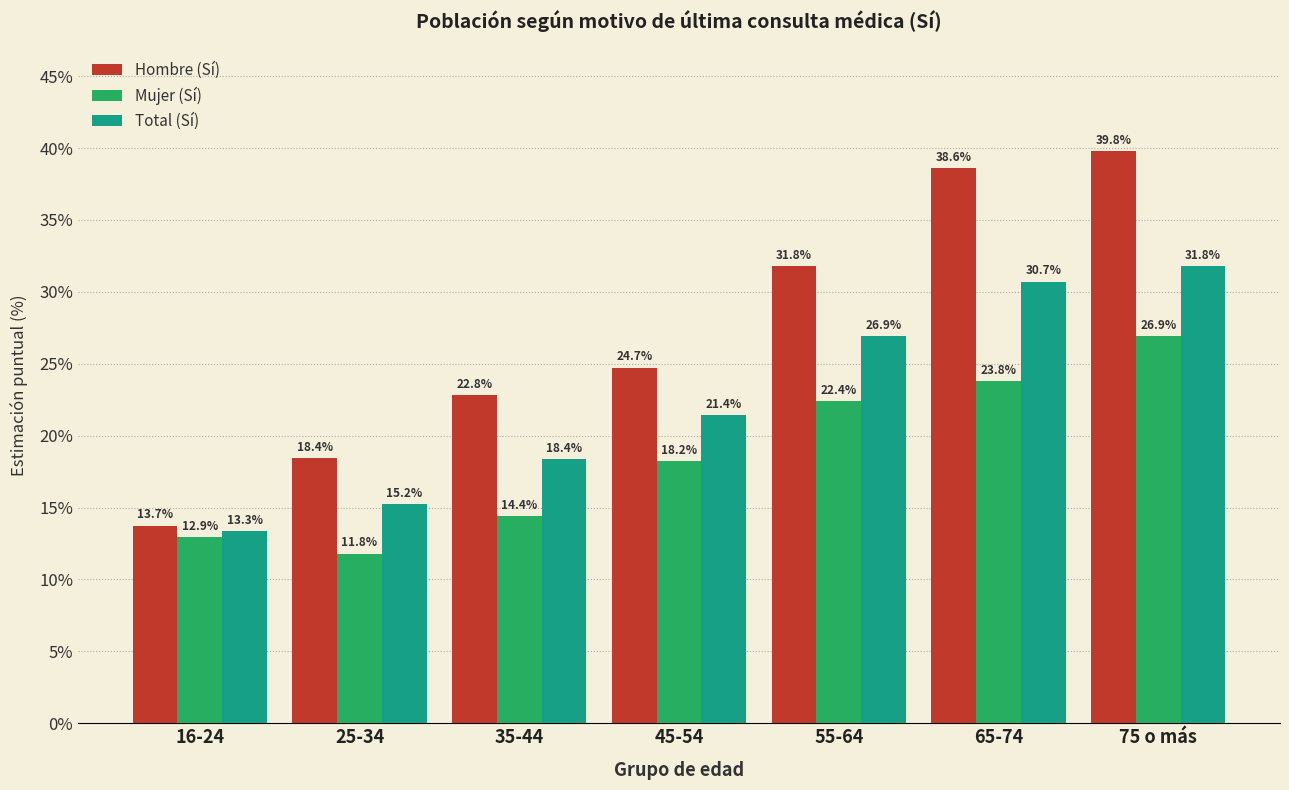

What is the maximum value for Hombre (Sí)?

39.8